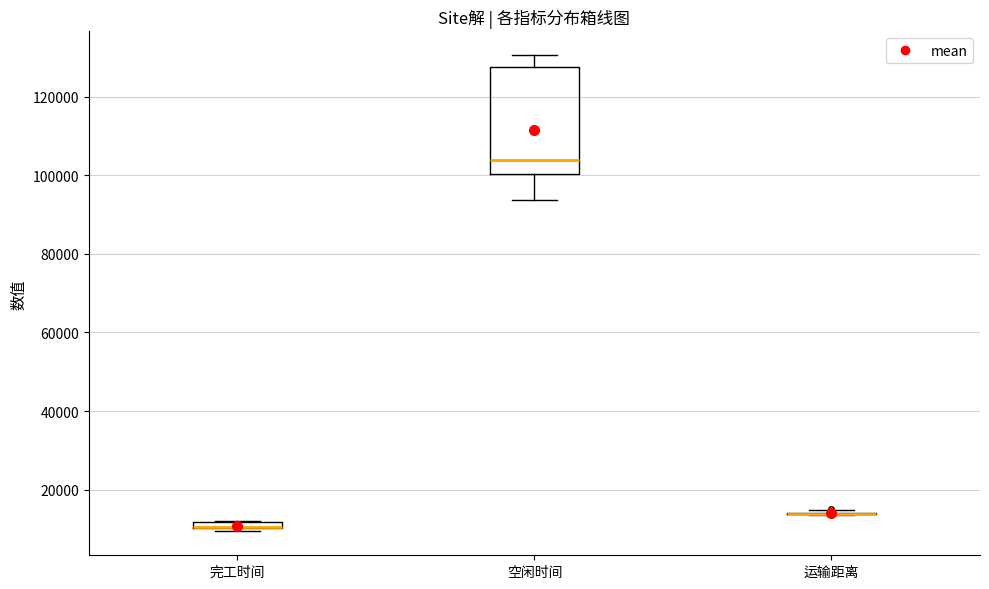

Comparing the boxes themselves (not the whiskers), which one is the tallest?

空闲时间